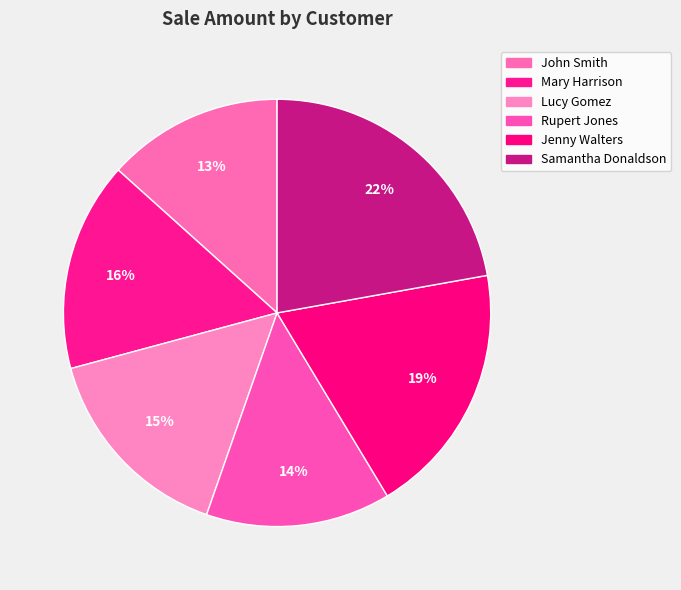

How many segments does this pie chart have?

6